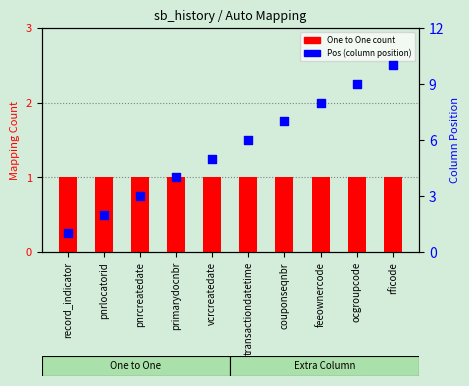

At how many categories does at least one series exceed 7?

3